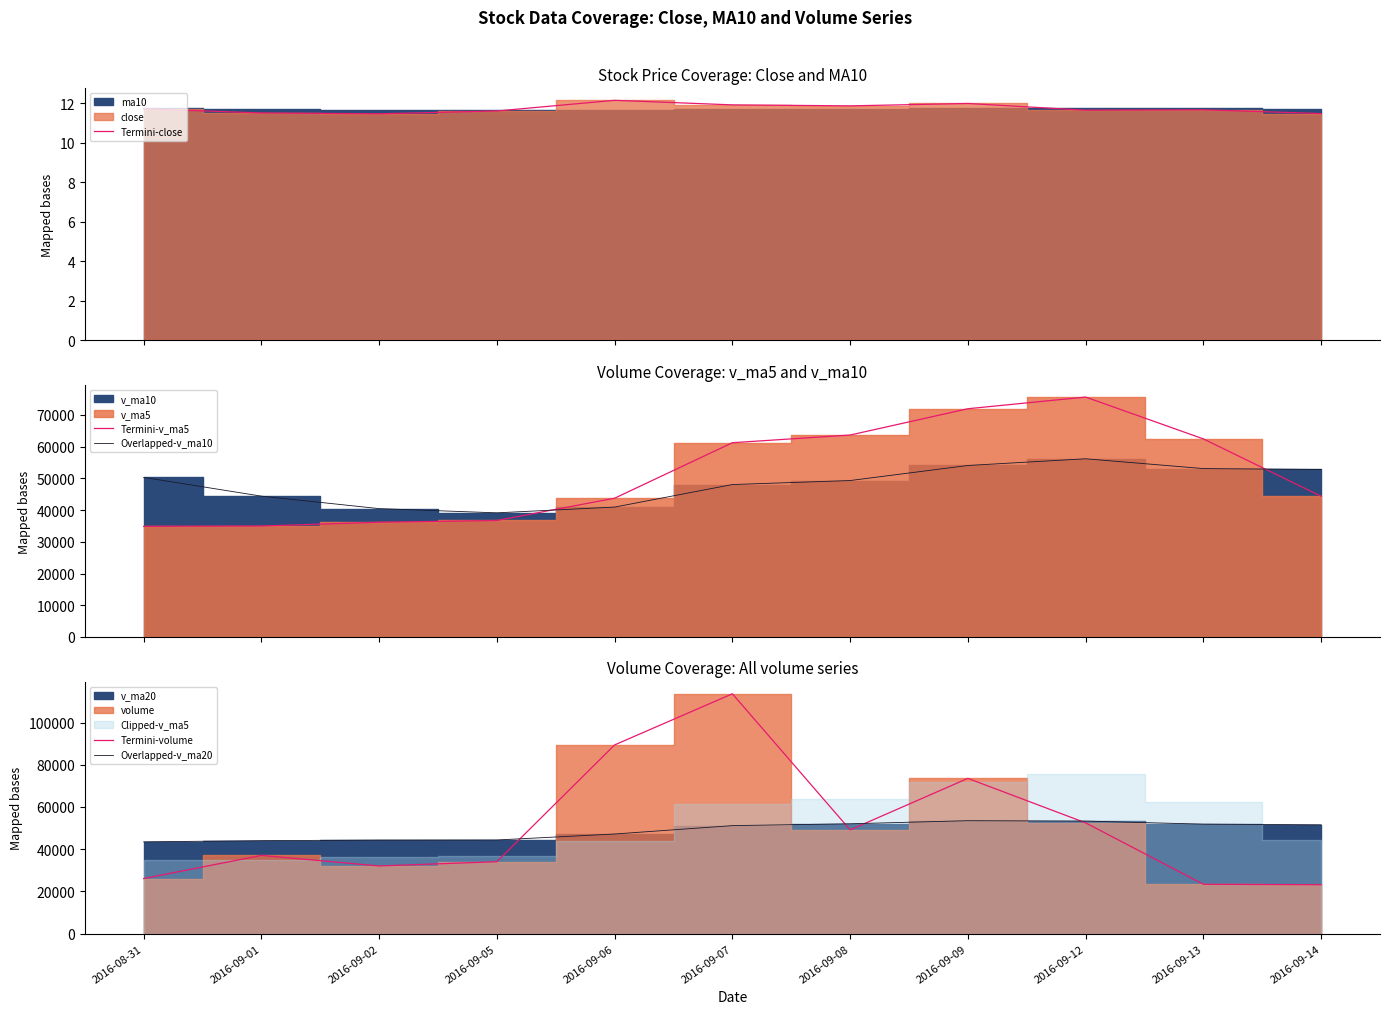

What is the value of the Termini-v_ma5 point at the 8th from the left?

71960.9